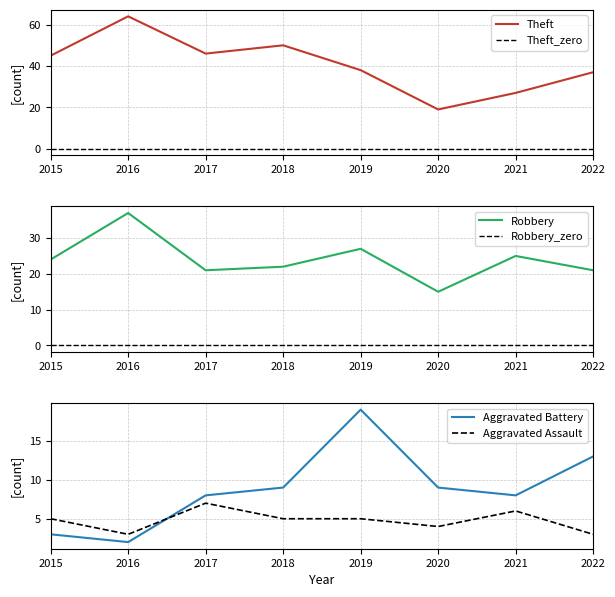

At how many categories does at least one series exceed 47?

2